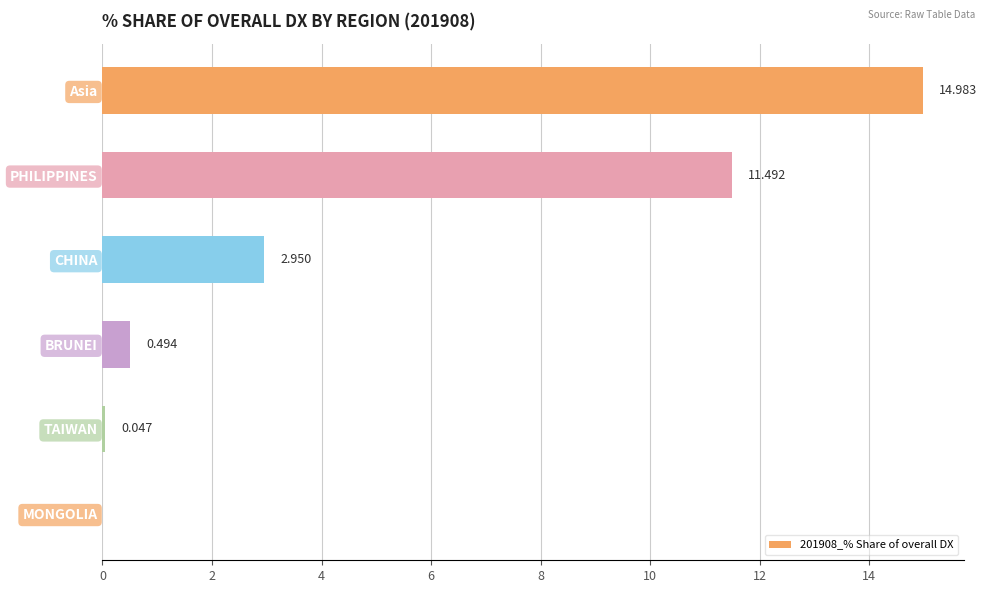

At which label is the value closest to 7?

CHINA